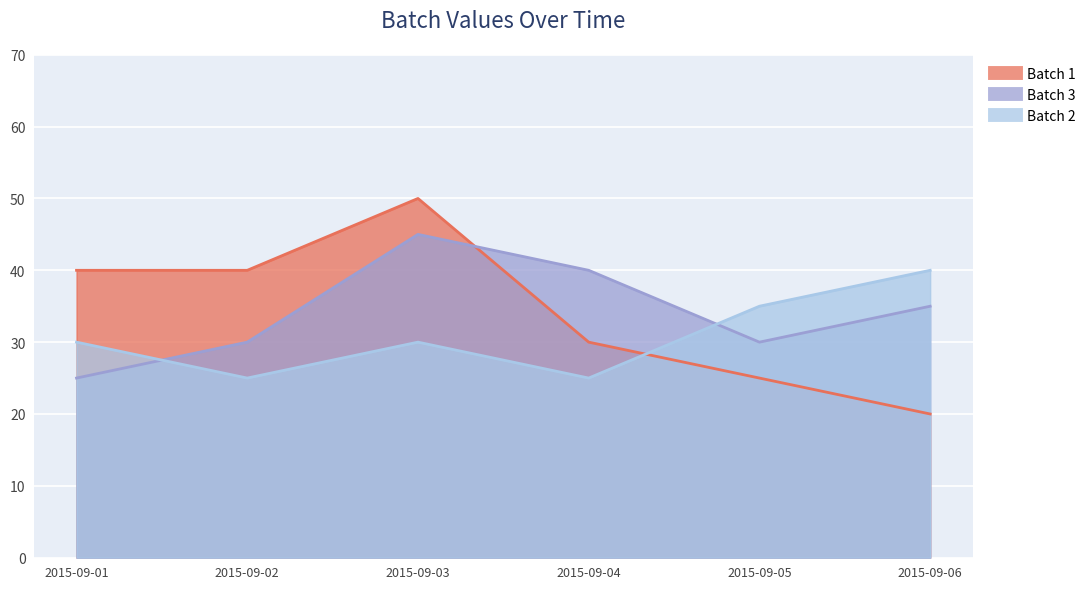

What is the difference between the maximum and minimum values in the Batch 1 series?

30